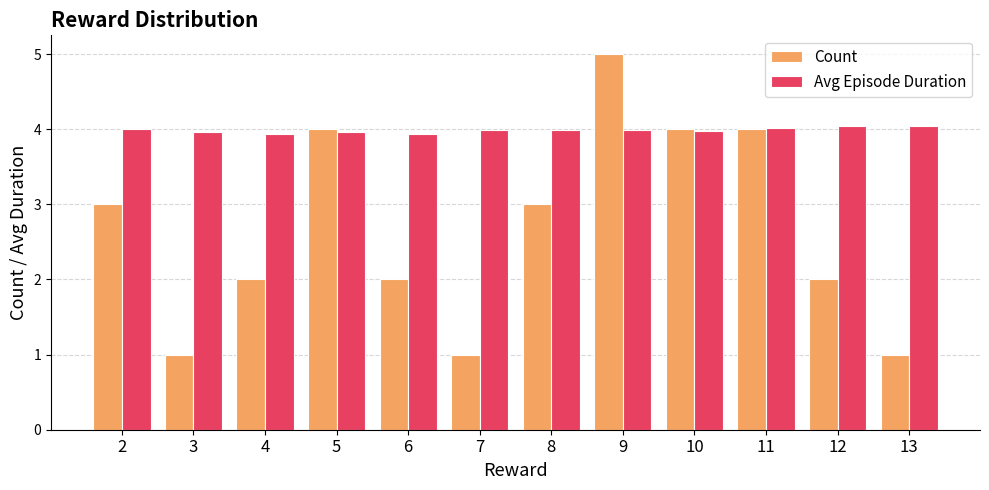

How many groups of bars are there?

12